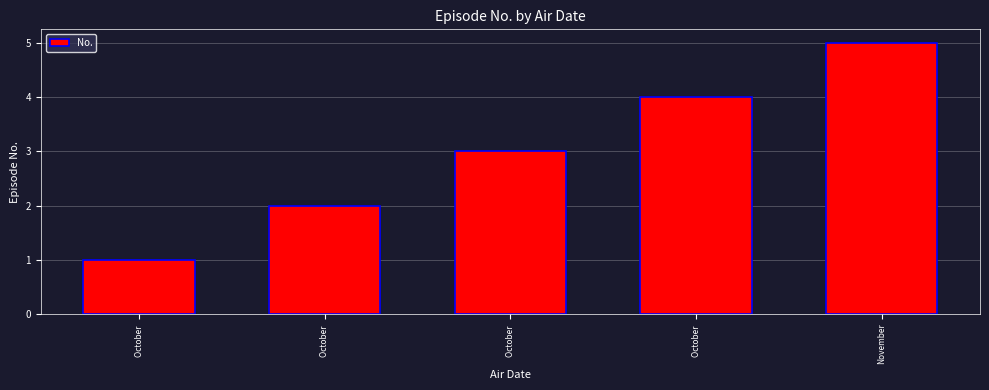

How many bars are there in total?

5